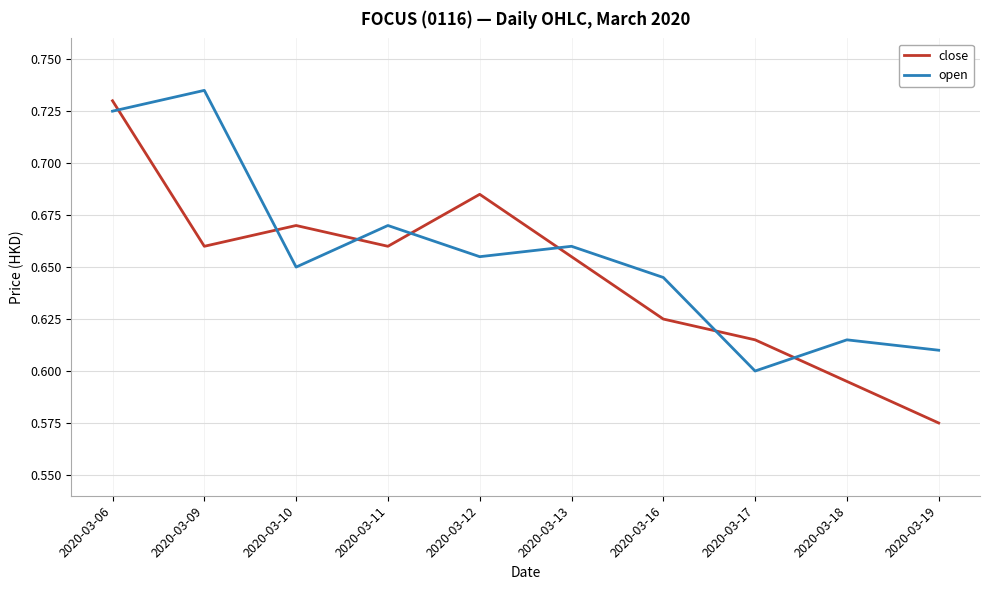

True or false: close has a value of 0.2 at 2020-03-19.

False